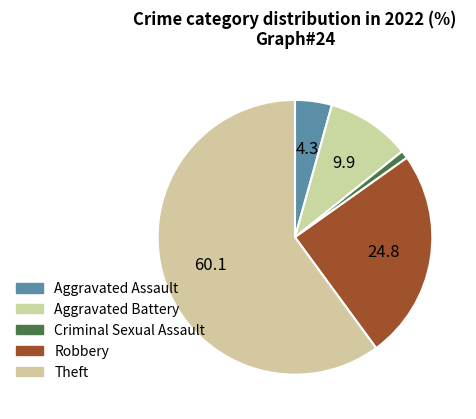

Which slice is the smallest?

Criminal Sexual Assault